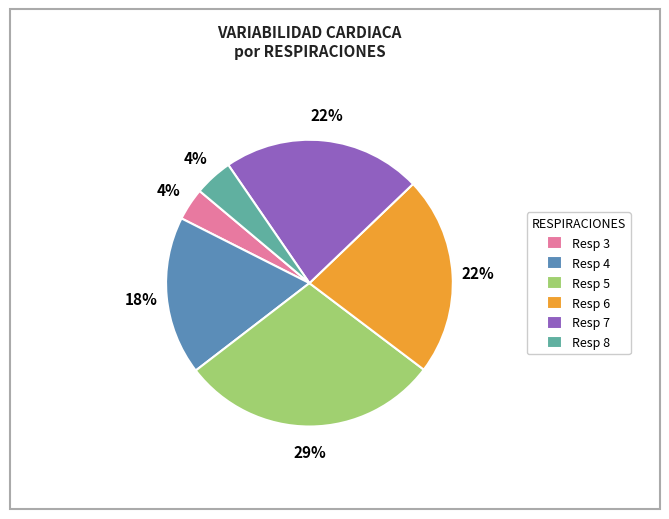

Is Resp 6 the majority of the pie?

No